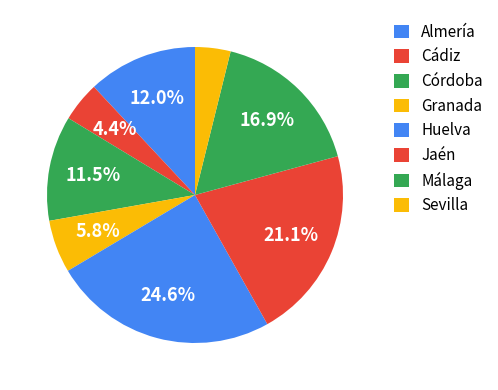

Is there any slice that represents more than half of the pie?

No